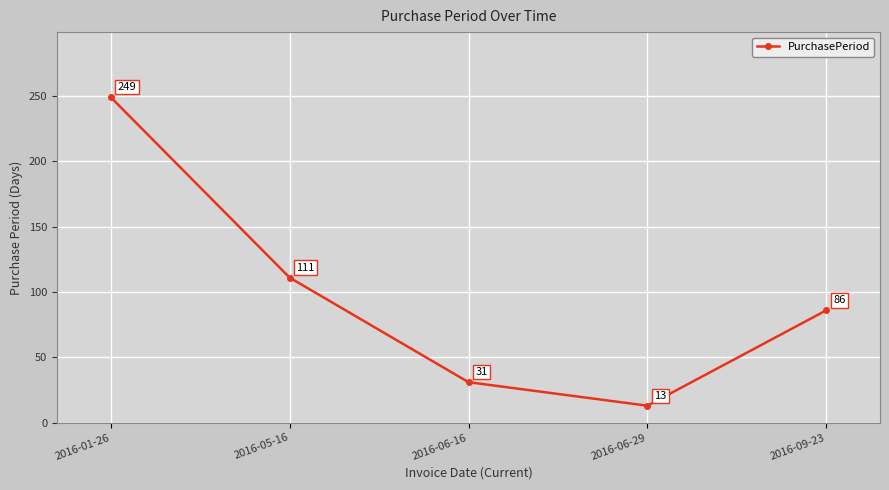

List the labels in order of value, smallest first.

2016-06-29, 2016-06-16, 2016-09-23, 2016-05-16, 2016-01-26